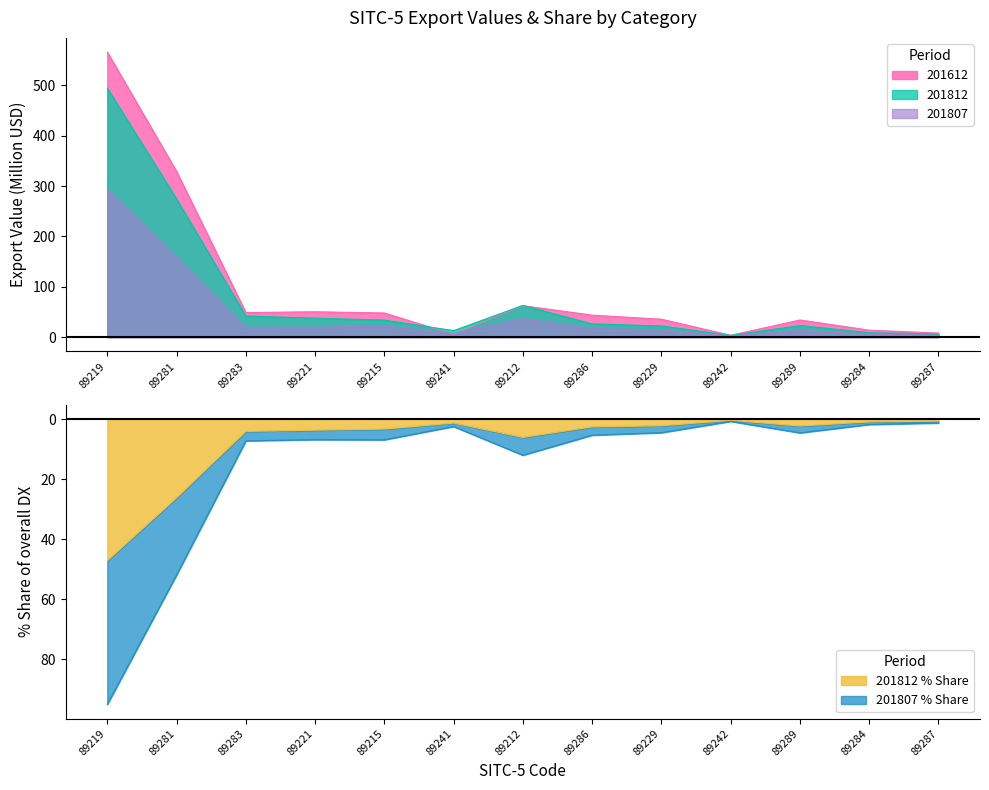

Does the chart have visible grid lines?

No